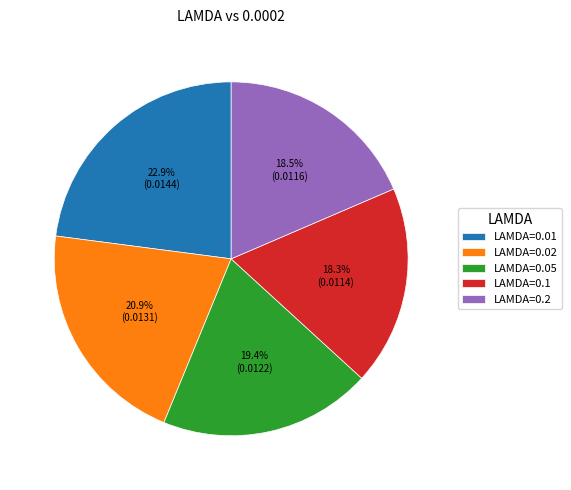

What is the largest slice in the pie chart?

LAMDA=0.01